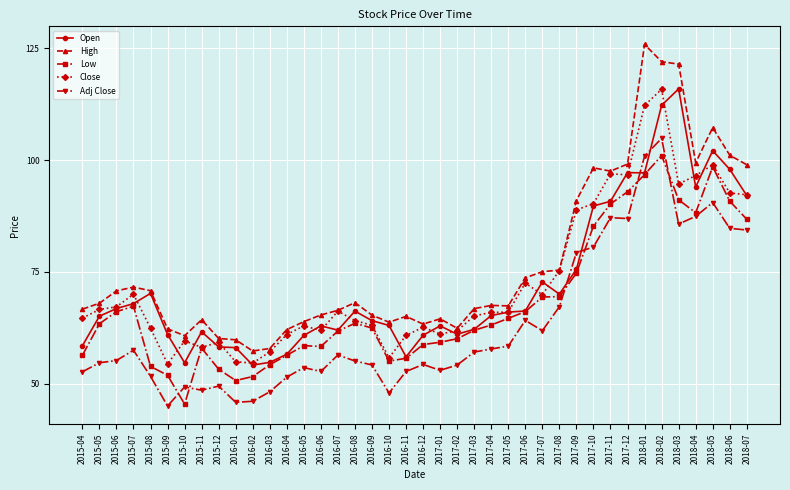

Is it true that Open equals 60.8 at 2016-05?

True